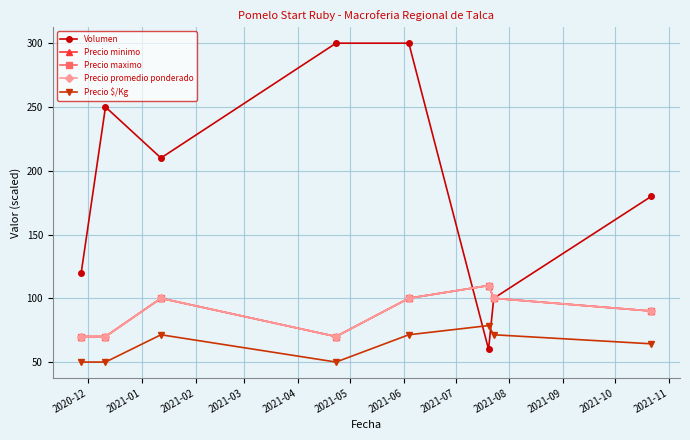

How many Precio promedio ponderado values are between 70 and 100?

7